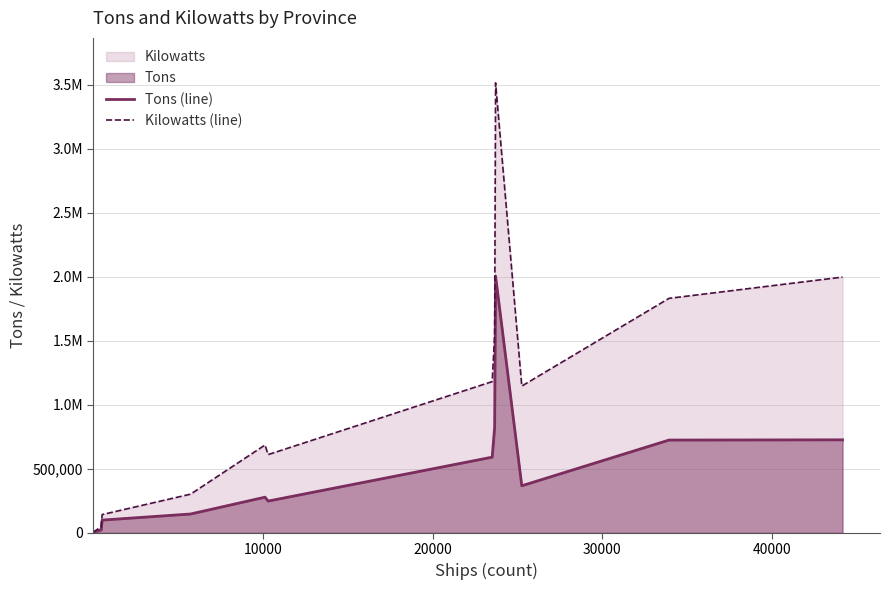

At how many categories does at least one series exceed 361505?

8